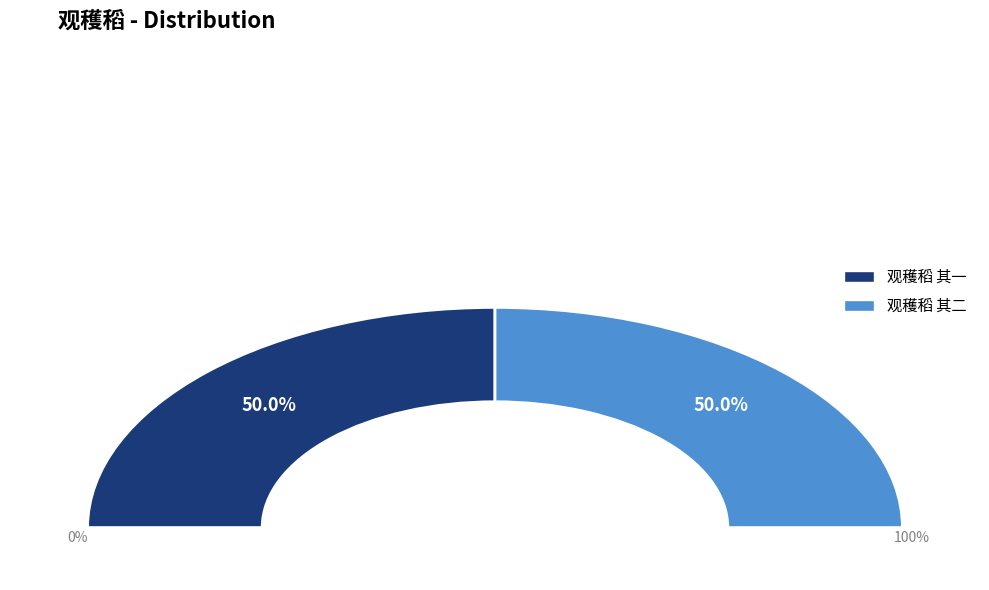

What percentage is the 观穫稻 其一 slice, to the nearest percent?

50%